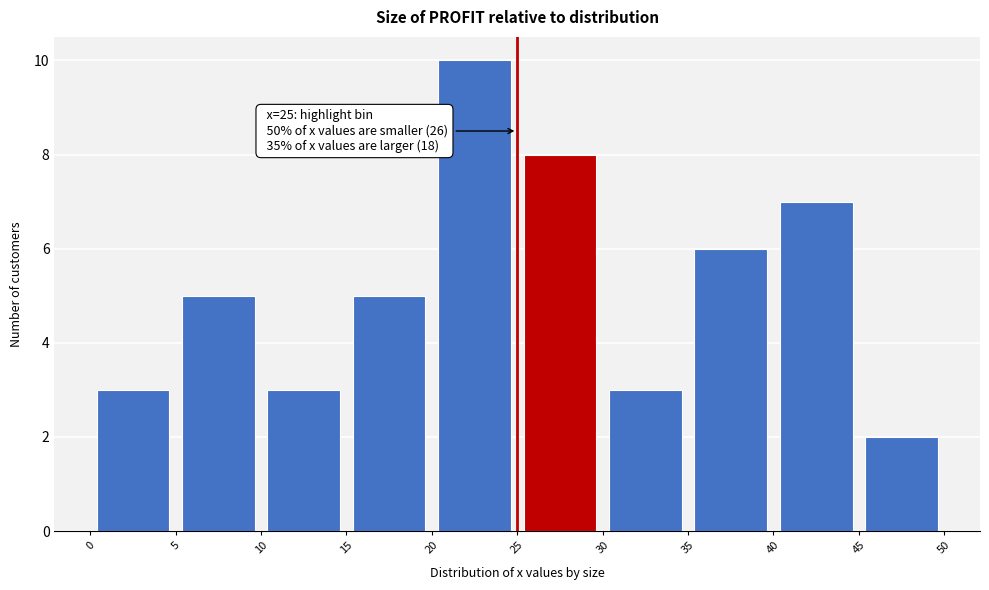

Which range on the x-axis has the tallest bar?

20 to 25